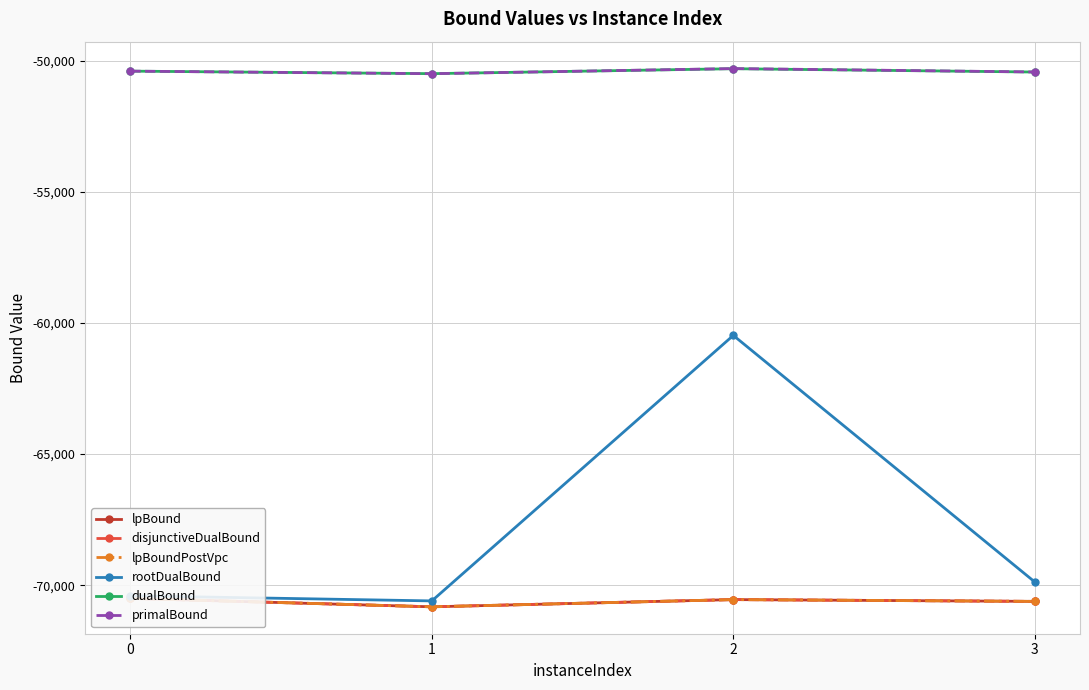

Read the lpBound value at 1.

-70824.6